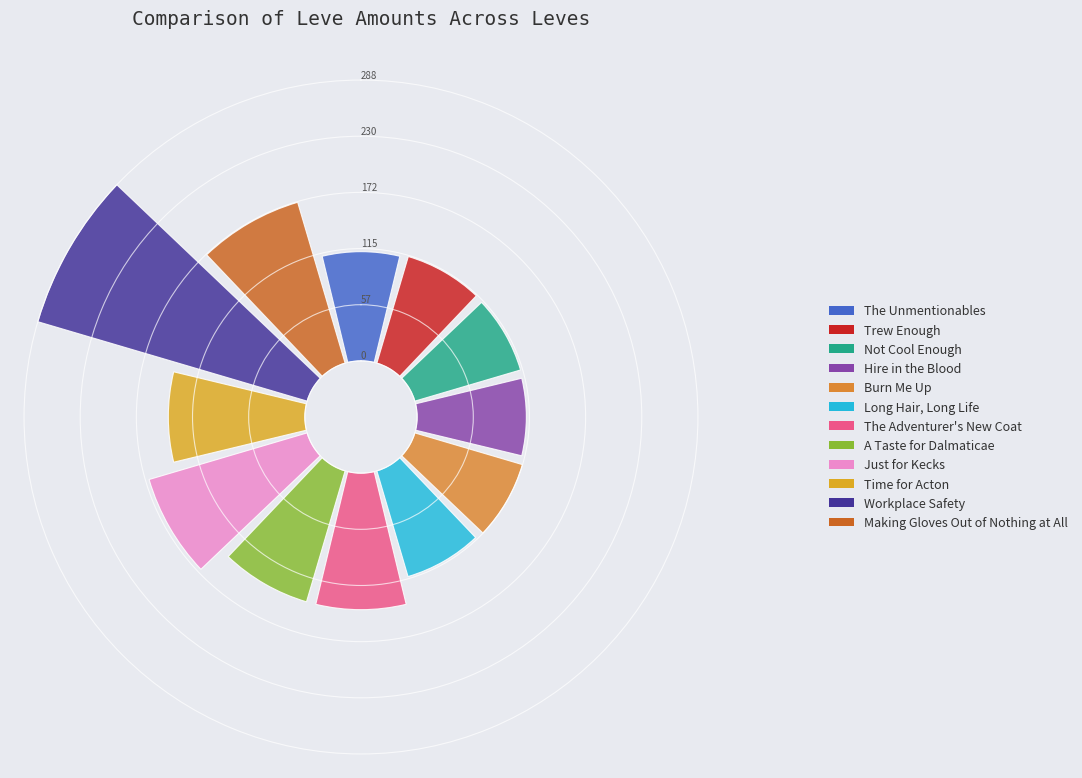

Which slice is the largest?

Workplace Safety